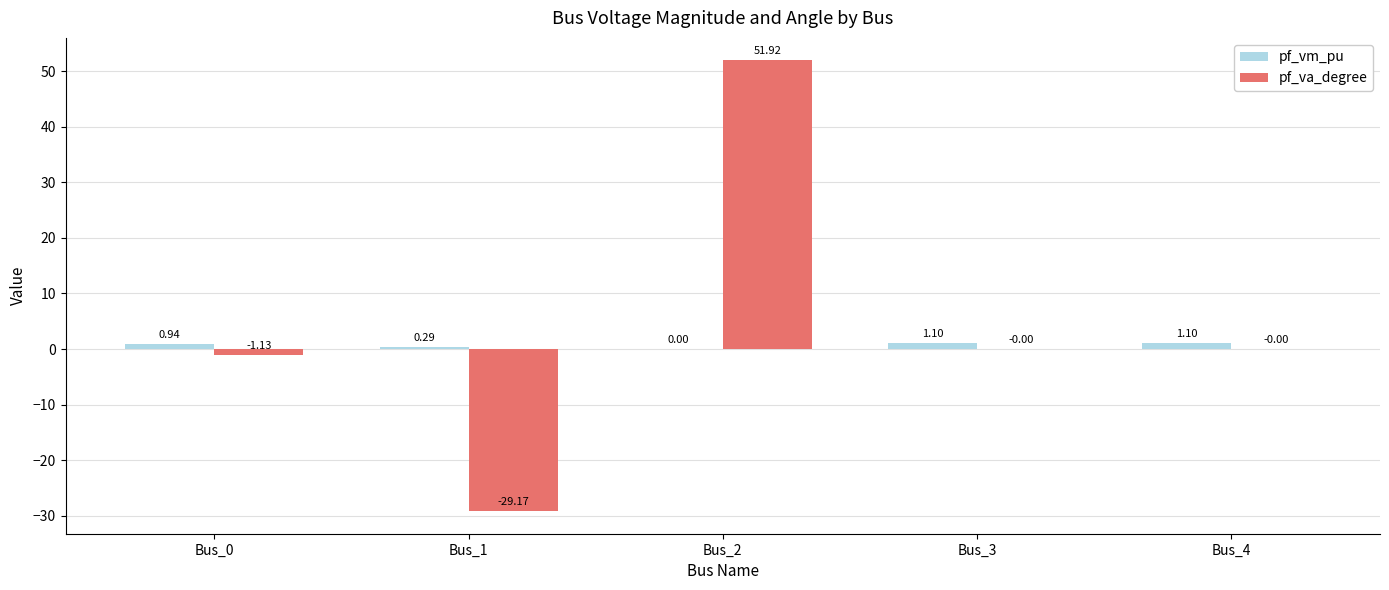

What is the sum of the pf_va_degree values at Bus_2 and Bus_3?

51.9